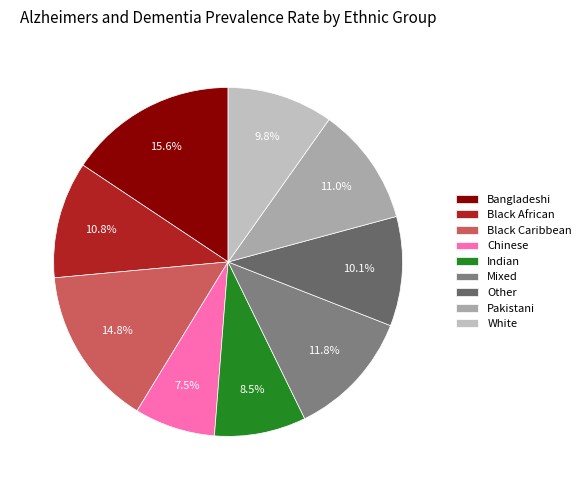

The Black Caribbean slice represents 22% of the pie. True or false?

False